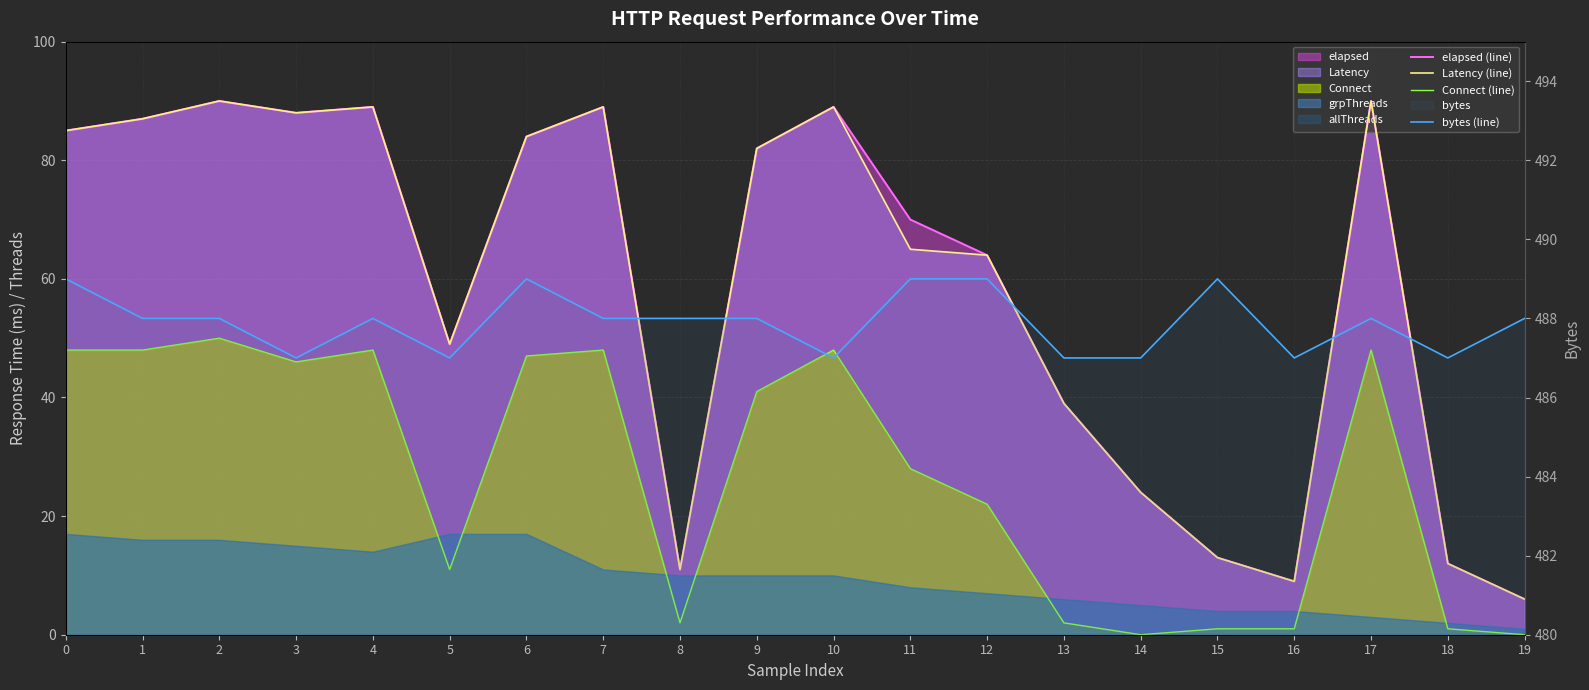

True or false: Connect (line) and bytes (line) cross at least once.

False